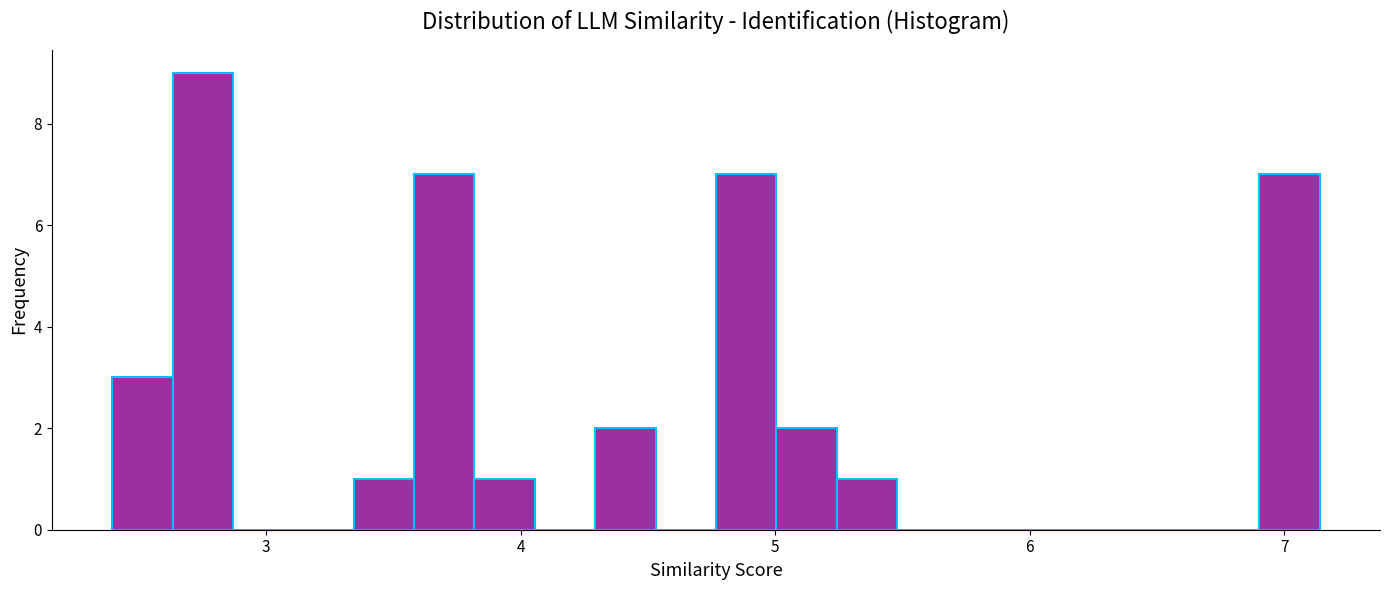

Read against the x-axis, roughly where is the centre of the tallest bar?

2.8